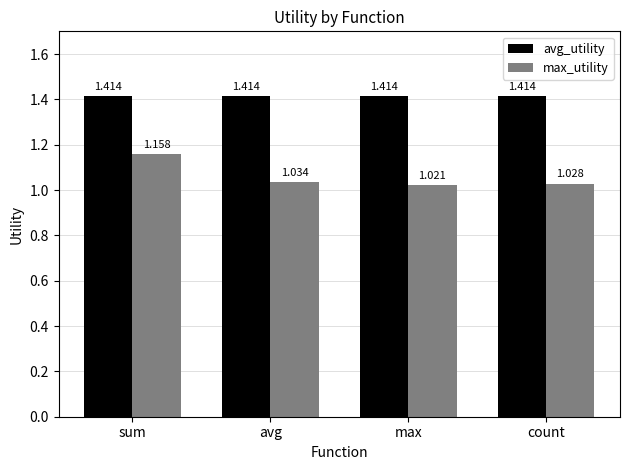

What is the difference between the maximum and minimum values in the max_utility series?

0.1